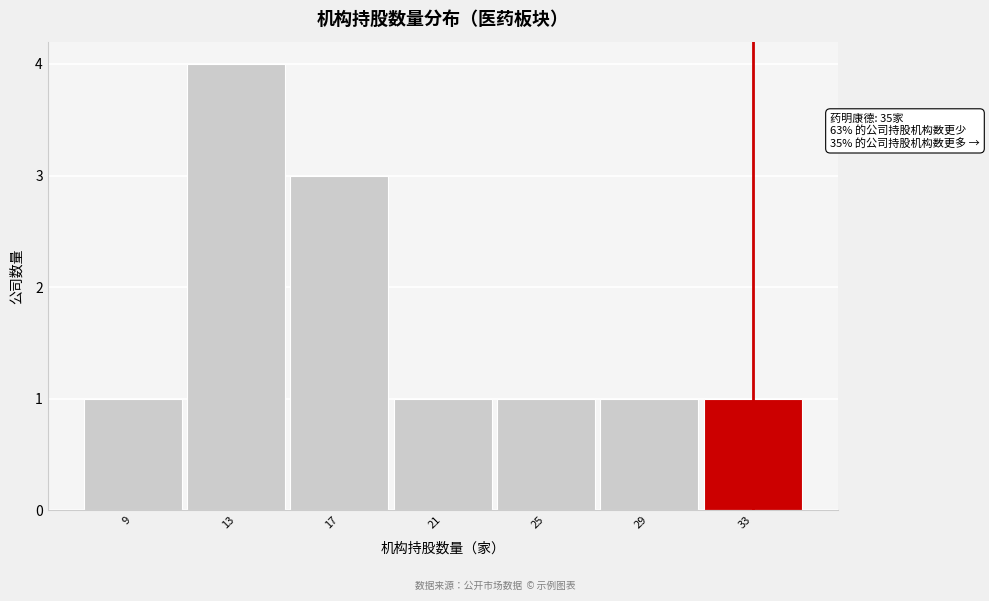

Reading left to right, extract all data points from this chart.

9=1	13=4	17=3	21=1	25=1	29=1	33=1